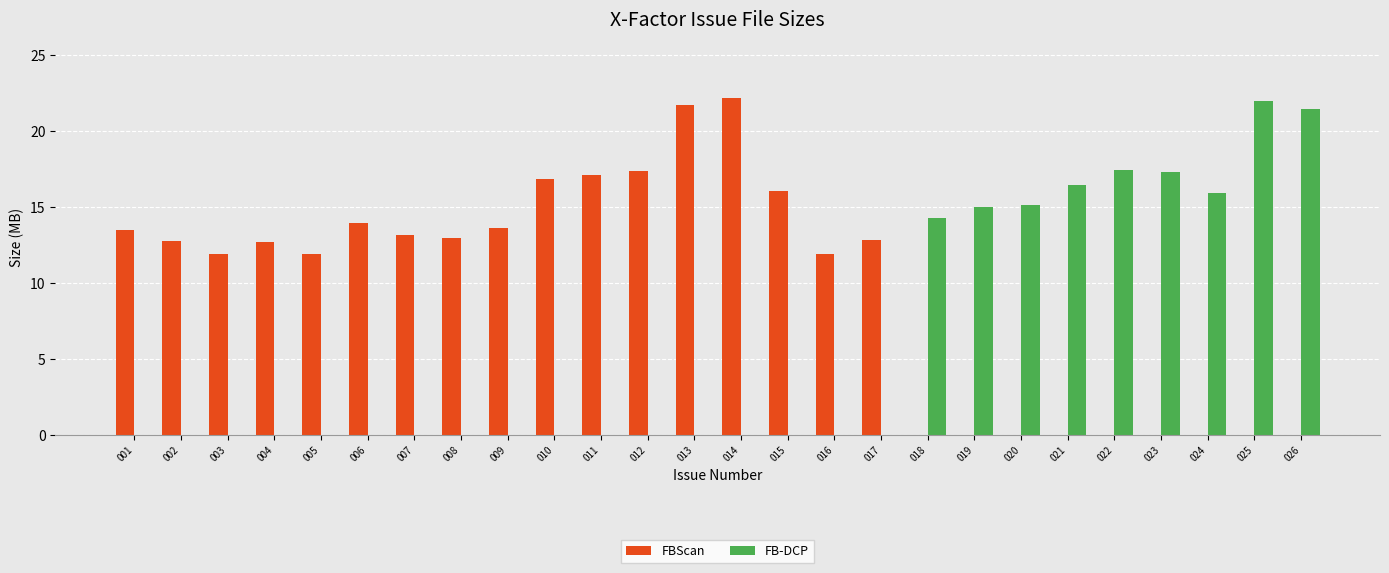

The value of FBScan at 012 is 17.4. True or false?

True